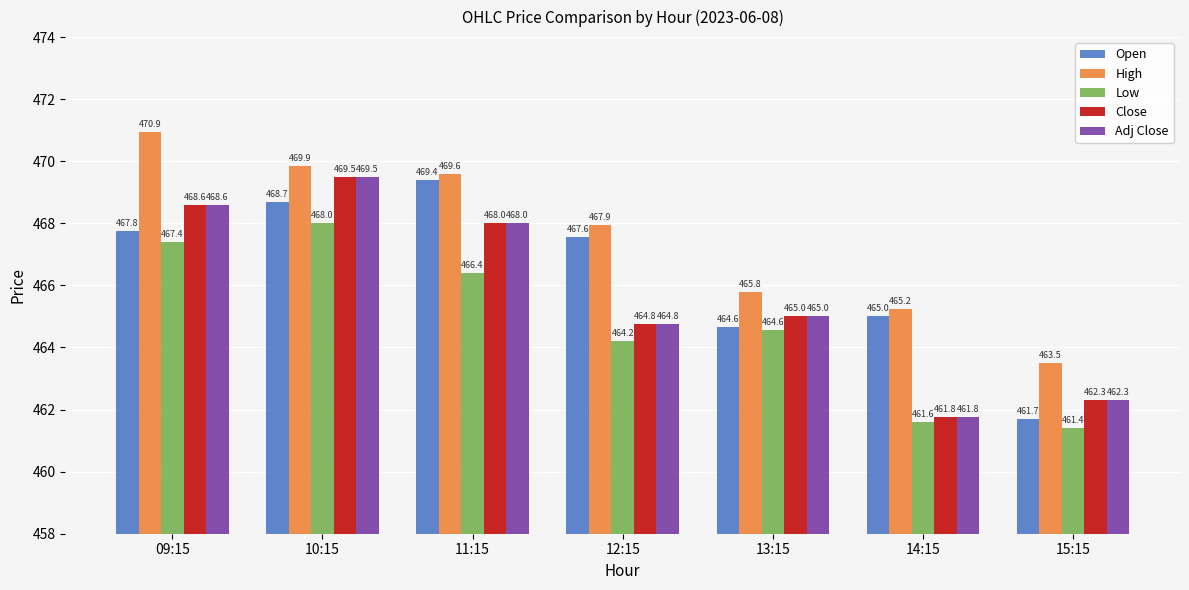

What are all the series names shown in the legend?

Open, High, Low, Close, Adj Close